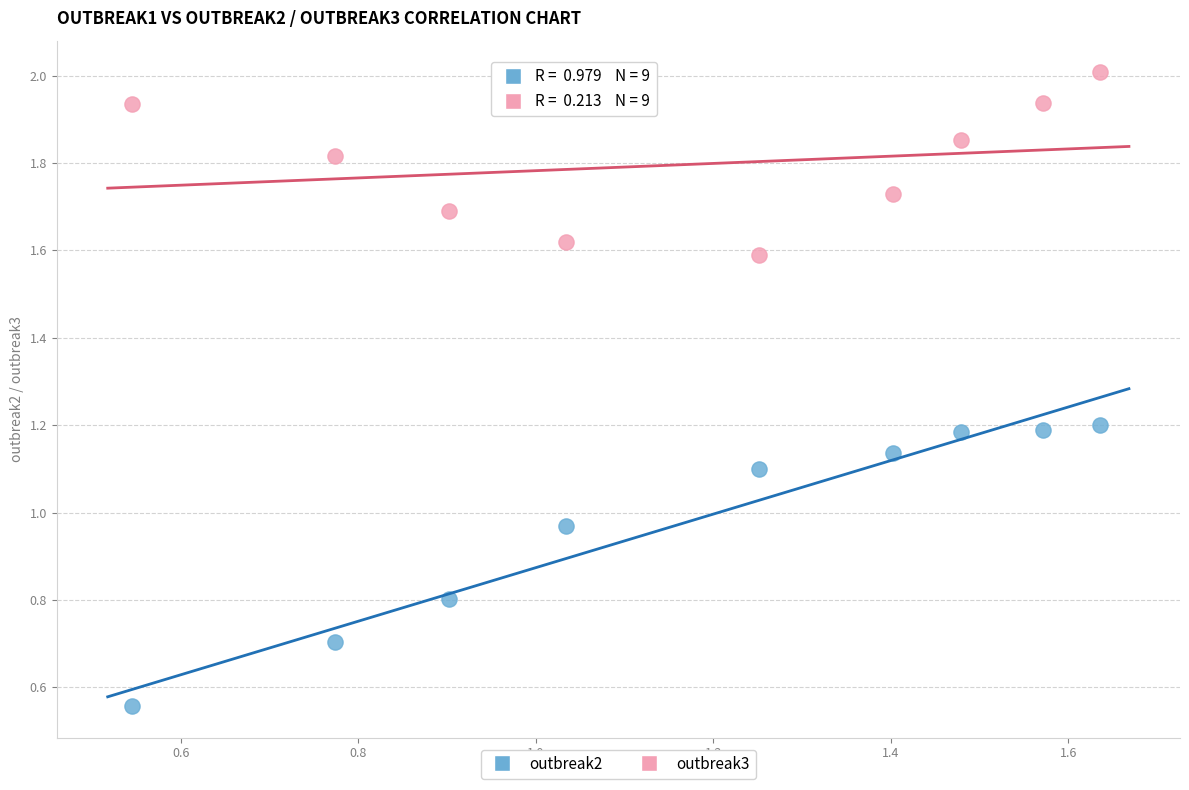

Which series reaches the minimum Y coordinate?

outbreak2